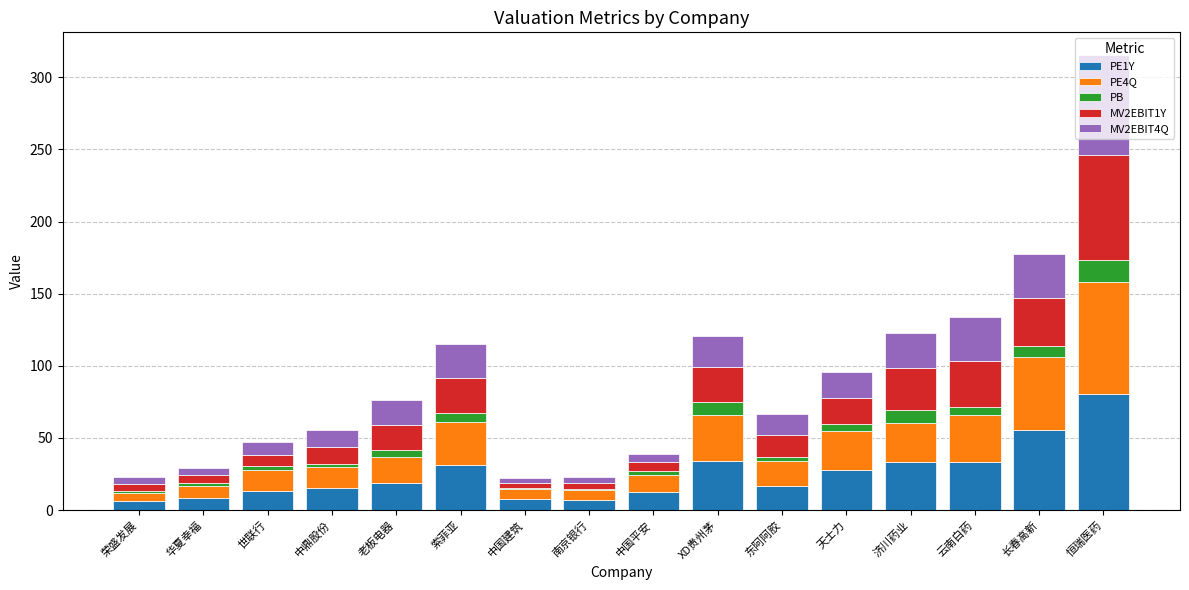

The value of PE1Y at 东阿阿胶 is 16.9. True or false?

True